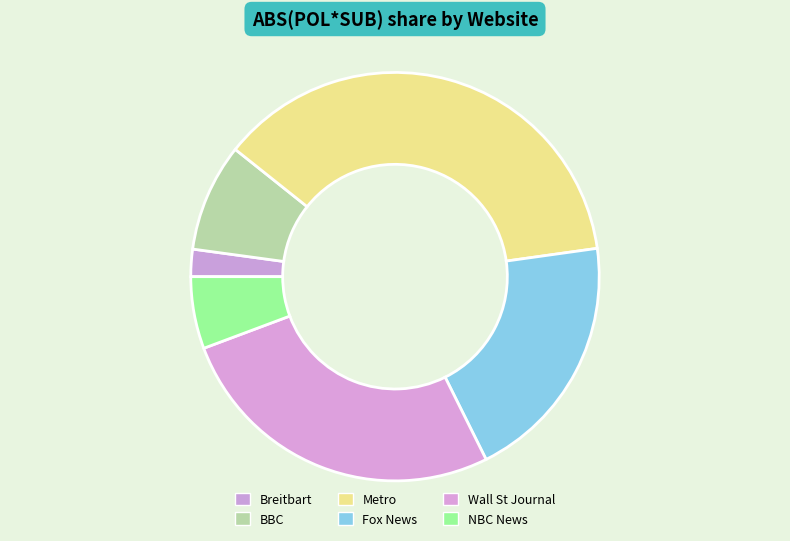

To the nearest percent, what is the difference between the largest and smallest slice percentages?

35%